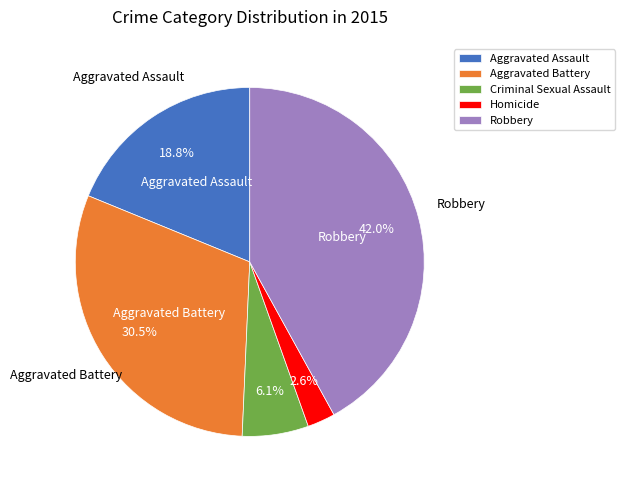

To the nearest percent, what is the difference between the Aggravated Assault and Homicide slice percentages?

16%